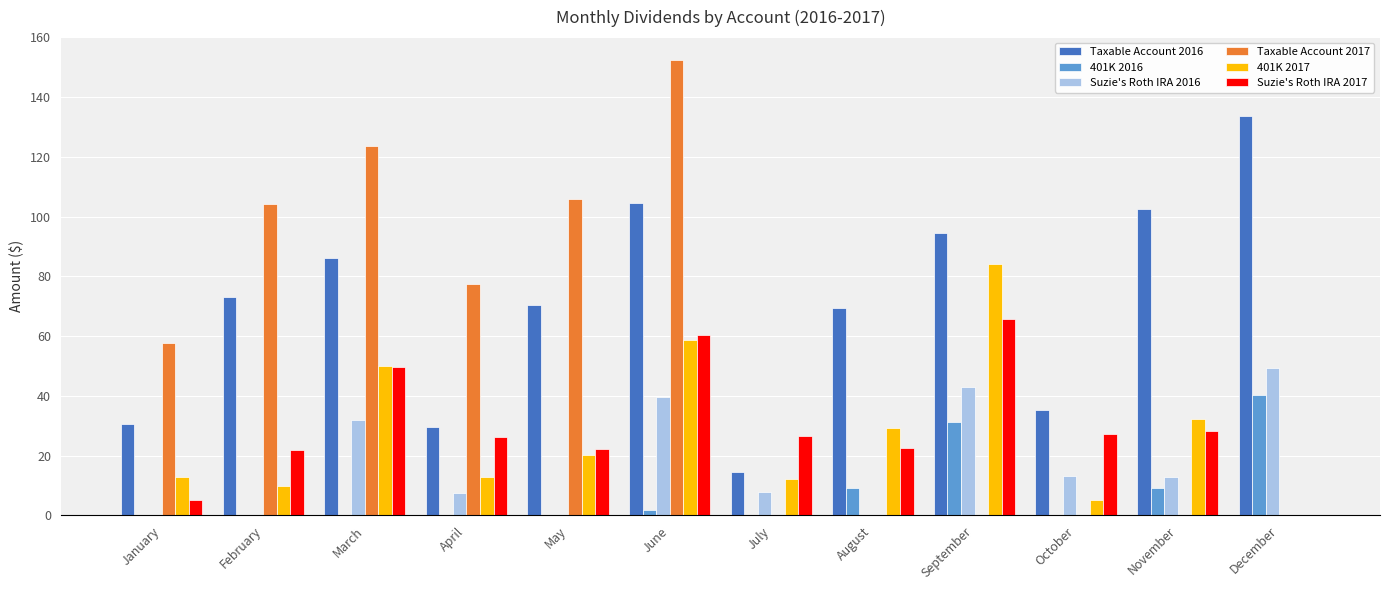

True or false: 401K 2016 has a value of 0.0 at January.

True